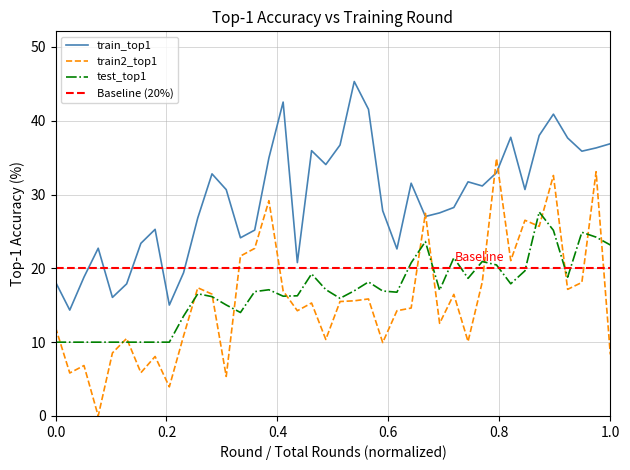

What is the difference between the train2_top1 values at 52 and 124?

12.8